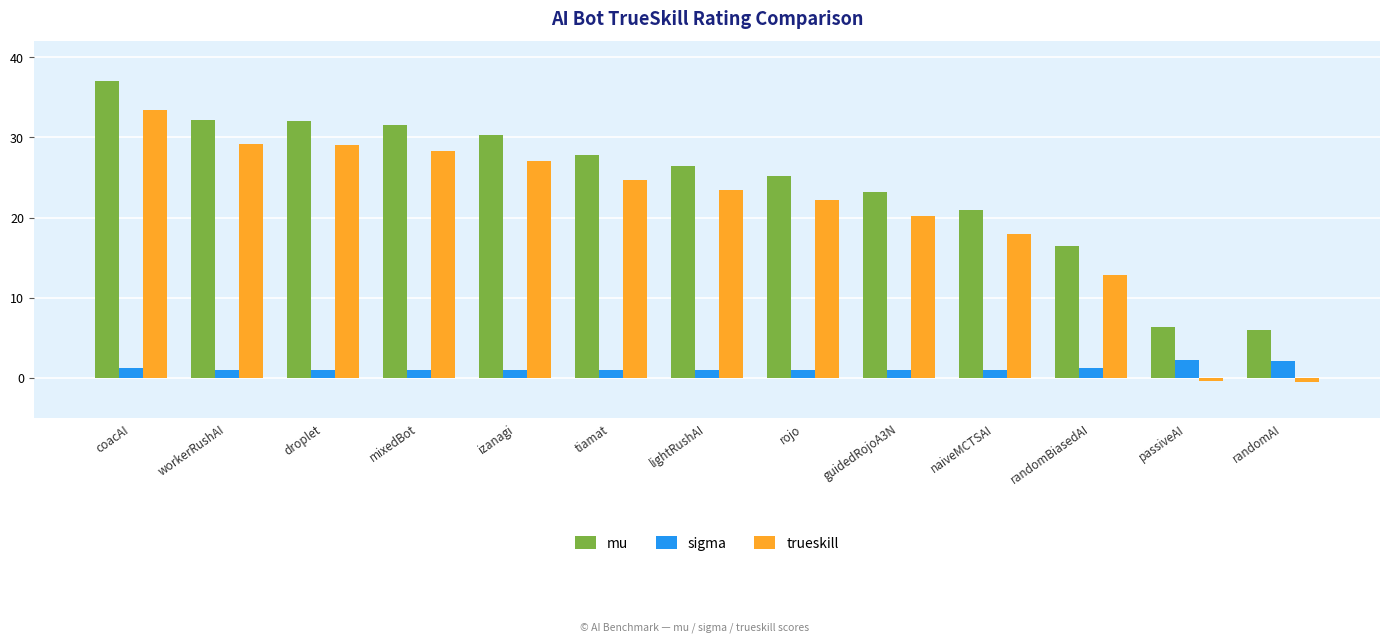

Is the value of trueskill at mixedBot greater than the value of mu at workerRushAI?

No